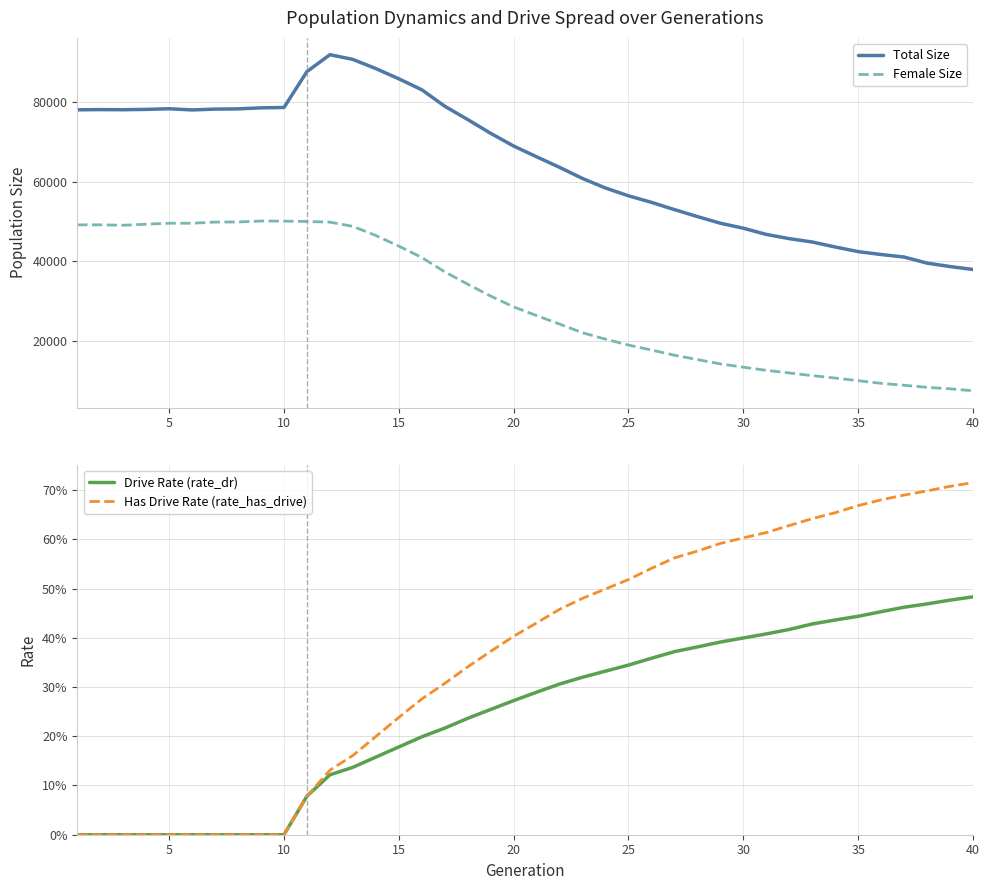

What are all the series names shown in the legend?

Total Size, Female Size, Drive Rate (rate_dr), Has Drive Rate (rate_has_drive)